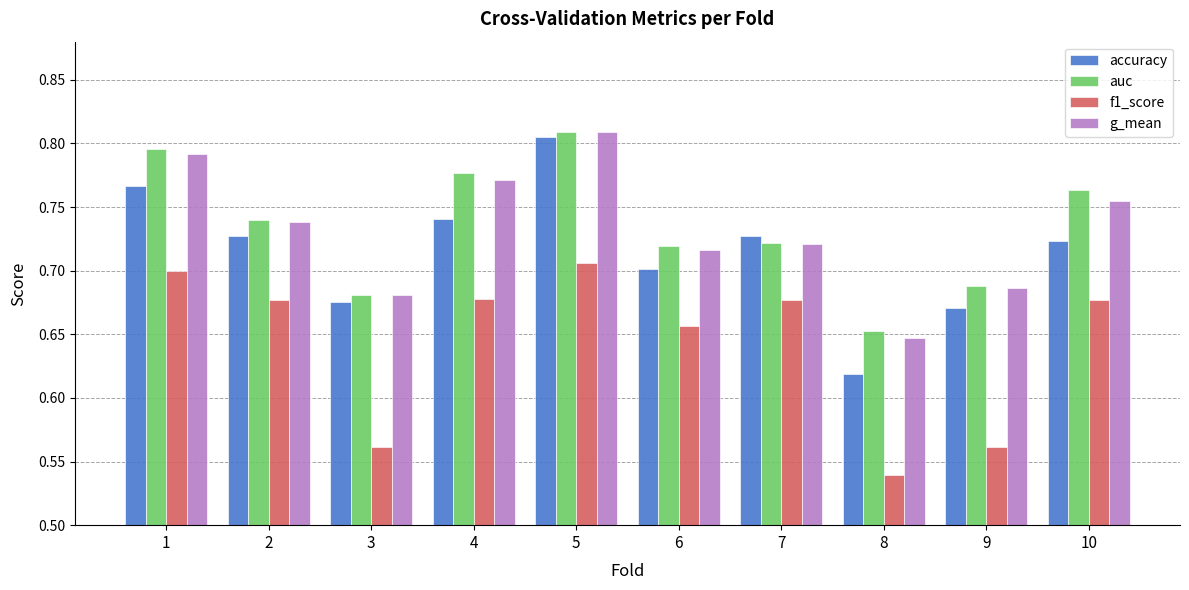

How many groups of bars are there?

10